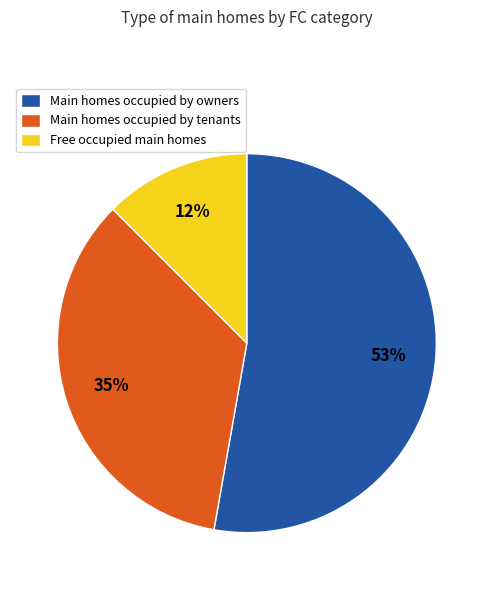

How many slices are in this pie chart?

3